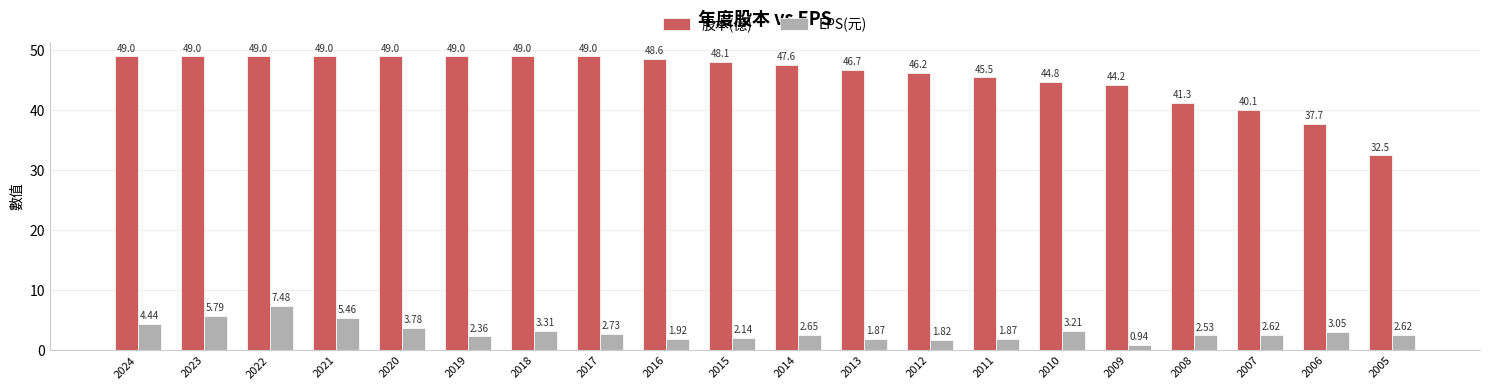

Between 2010 and 2008, which series saw the biggest shift?

股本(億)